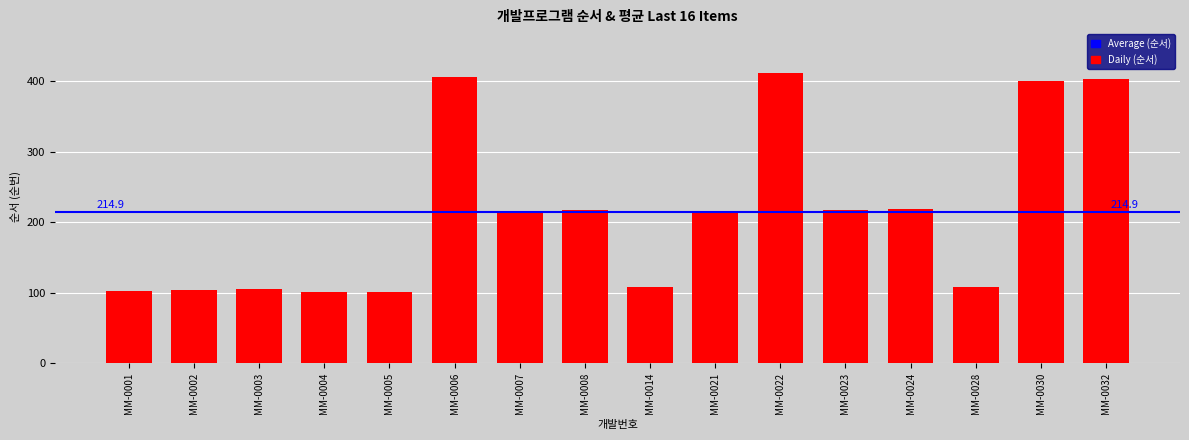

What value does the data have at MM-0030, to the nearest 50?

400